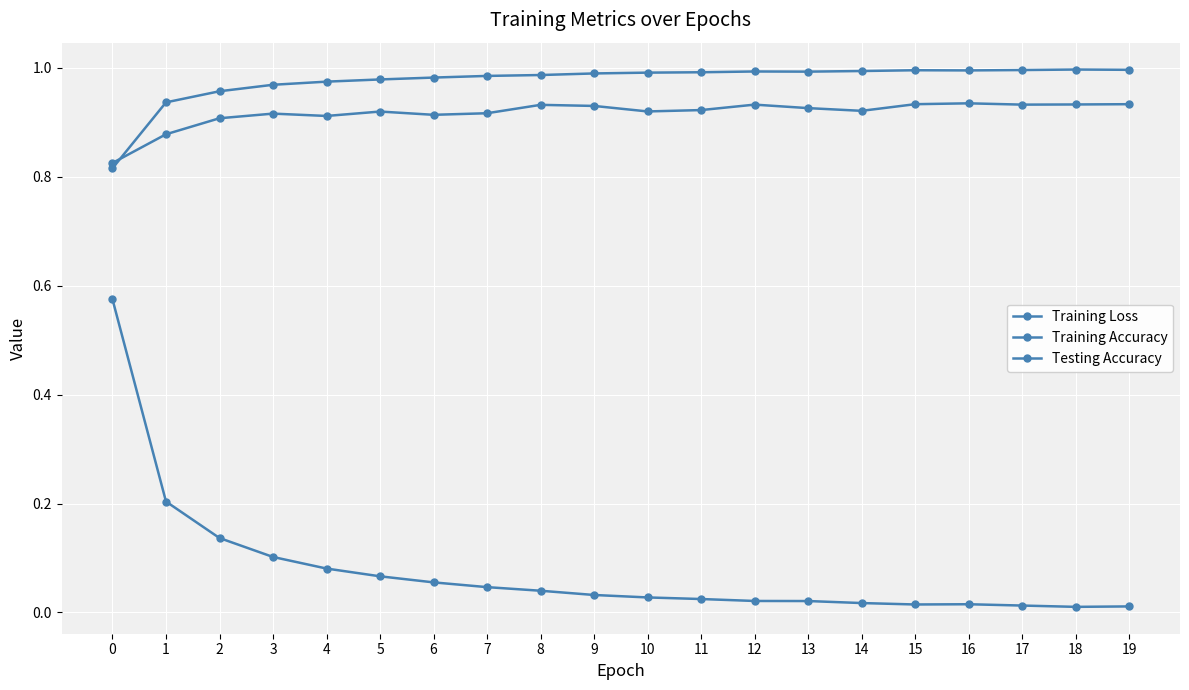

True or false: Testing Accuracy and Training Loss cross at least once.

False